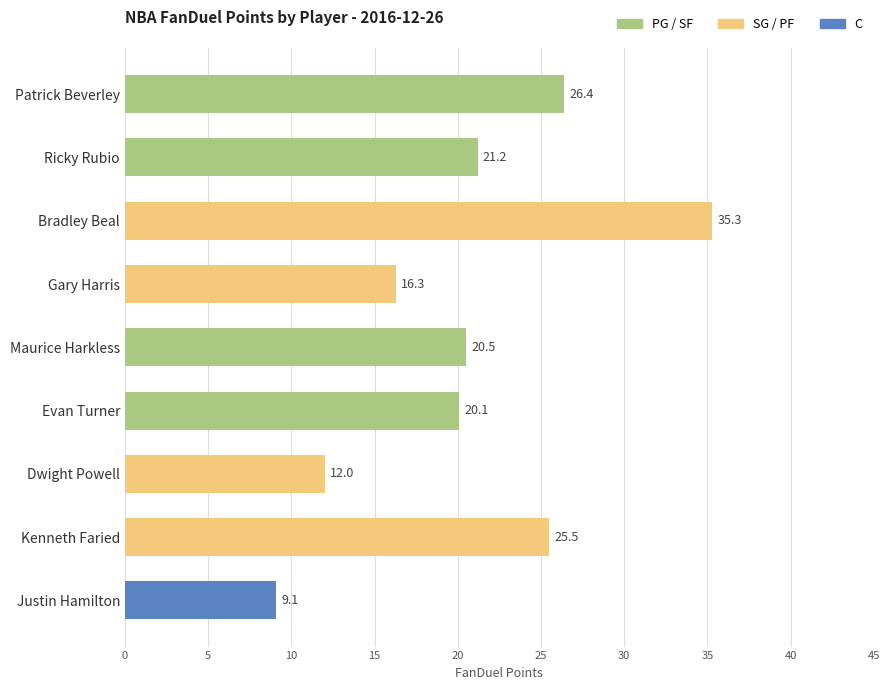

Reading top to bottom, extract all data points from this chart.

26.4	21.2	35.3	16.3	20.5	20.1	12.0	25.5	9.1